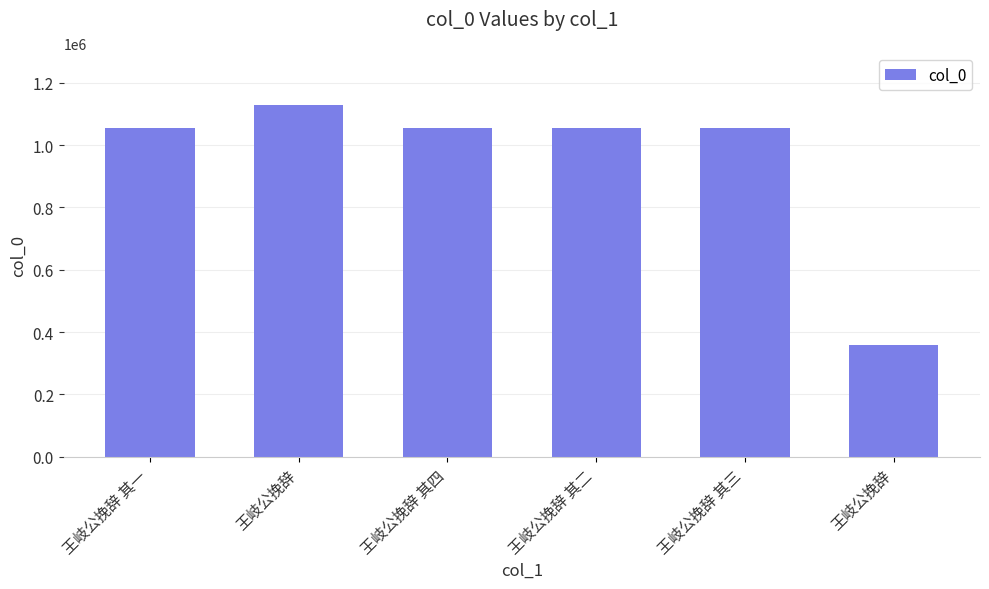

What is the difference between the maximum and minimum values?

767649